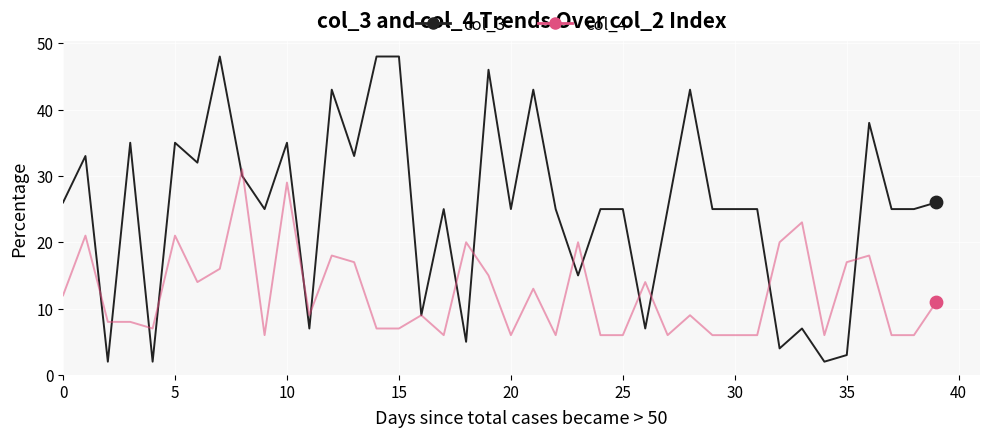

Which series has the largest total across all categories?

col_3